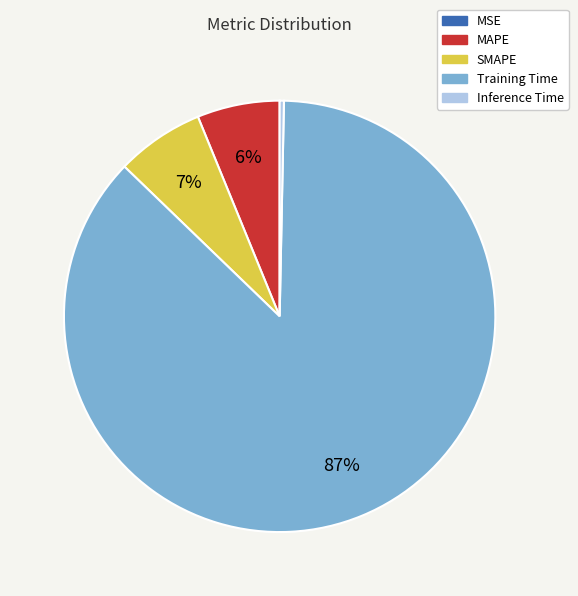

True or false: SMAPE accounts for 16% of the total.

False